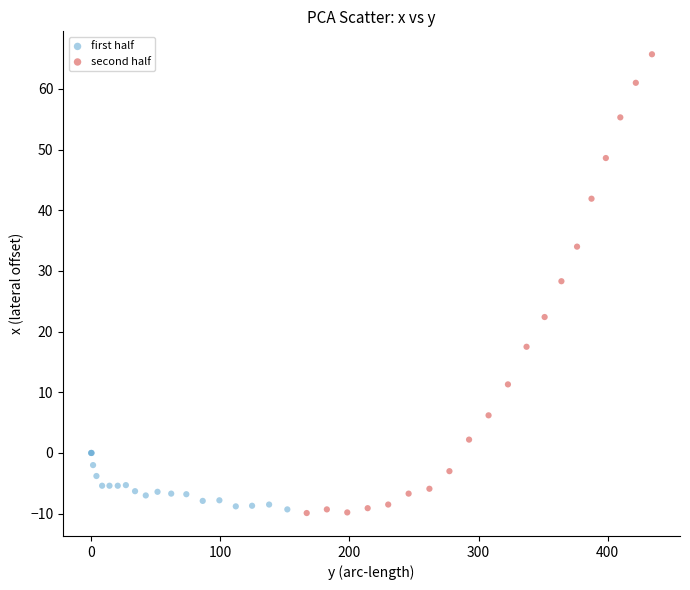

Which series reaches the maximum Y coordinate?

second half